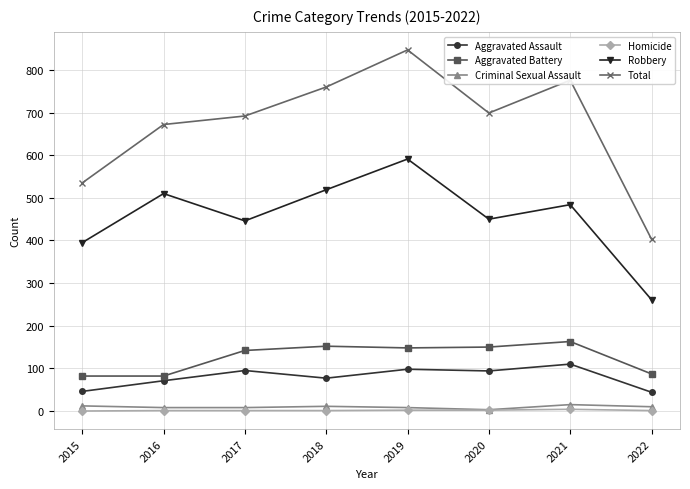

In Robbery, how many points are higher than both neighbors (excluding endpoints)?

3